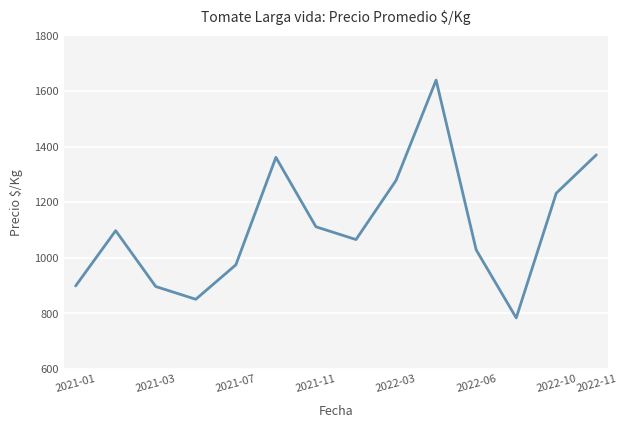

What is the difference between the maximum and minimum values?

856